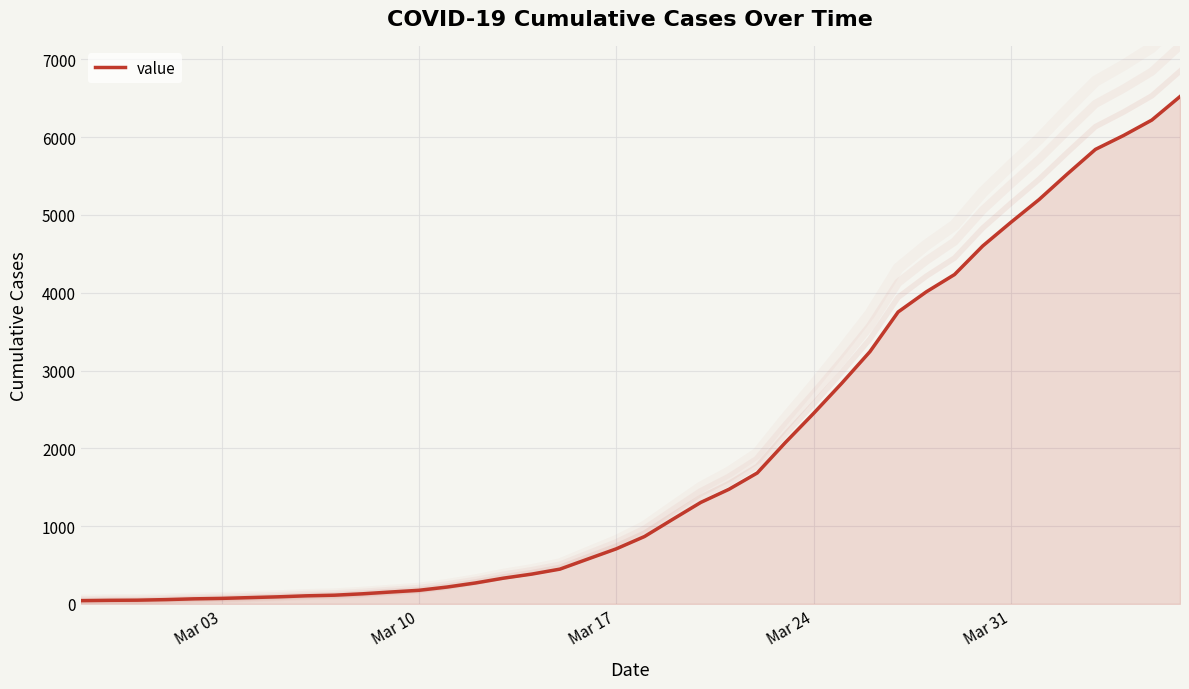

How many lines are shown in the chart?

1